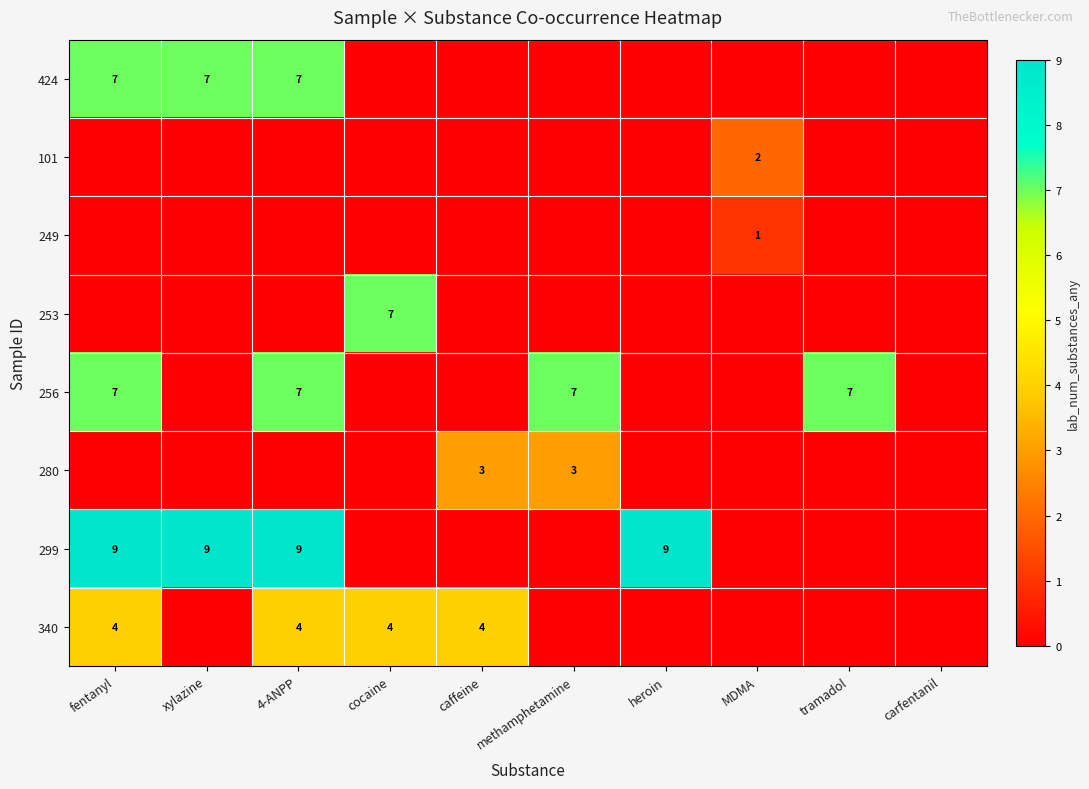

Is the value of 424 at fentanyl greater than the value of 299 at 4-ANPP?

No